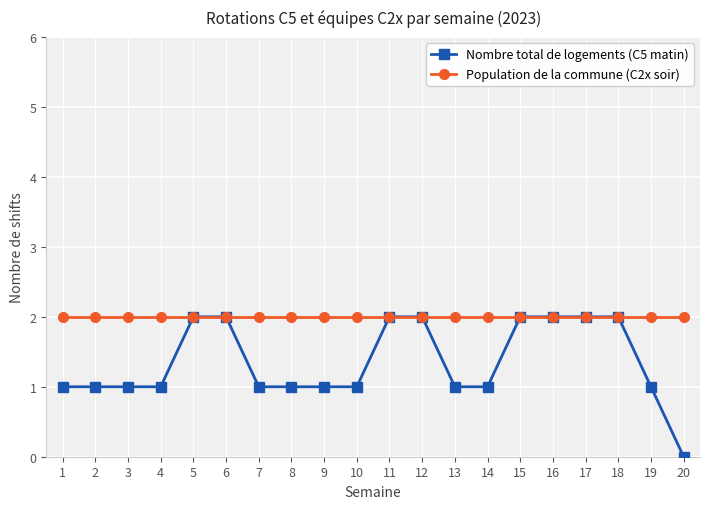

What is the total value across all series at 12?

4